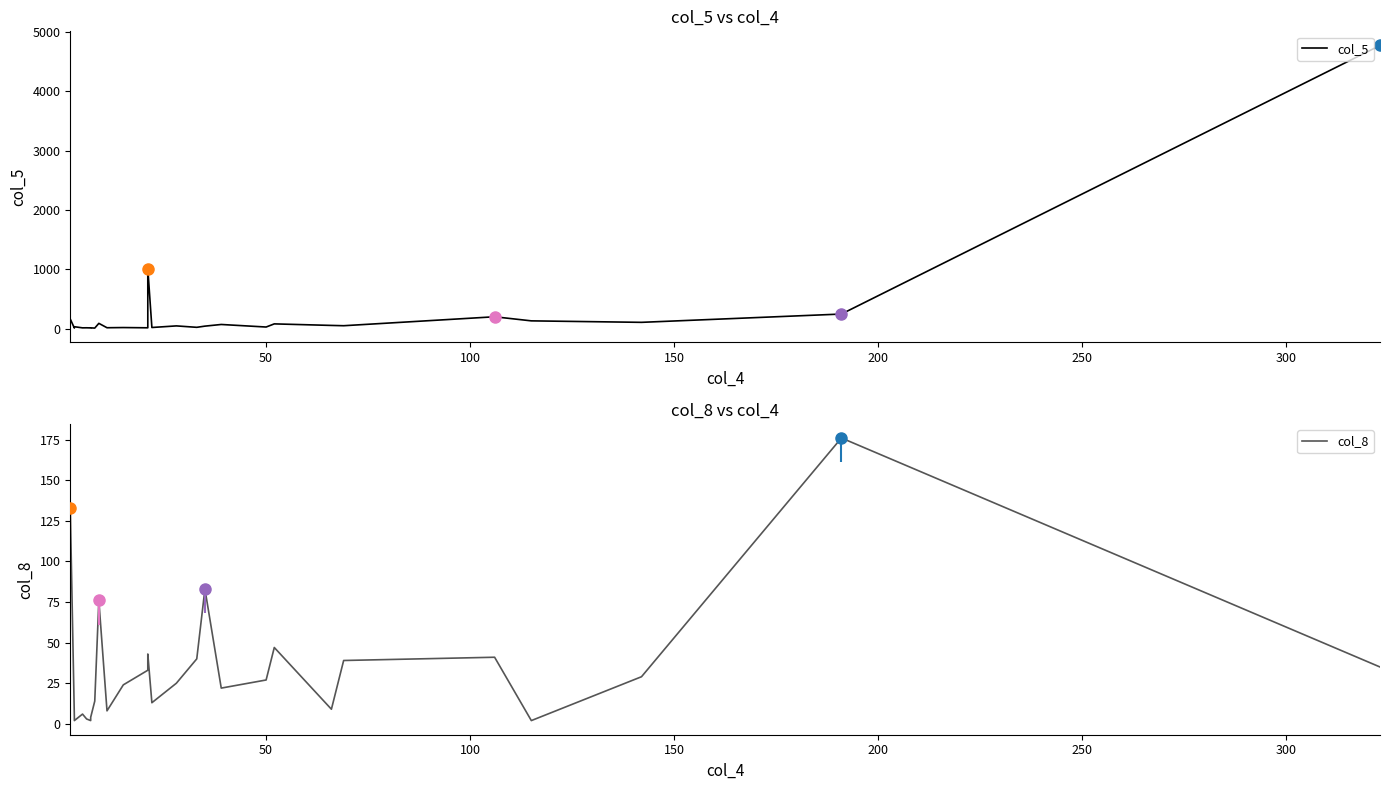

The value of col_5 at 9 is 10. True or false?

False